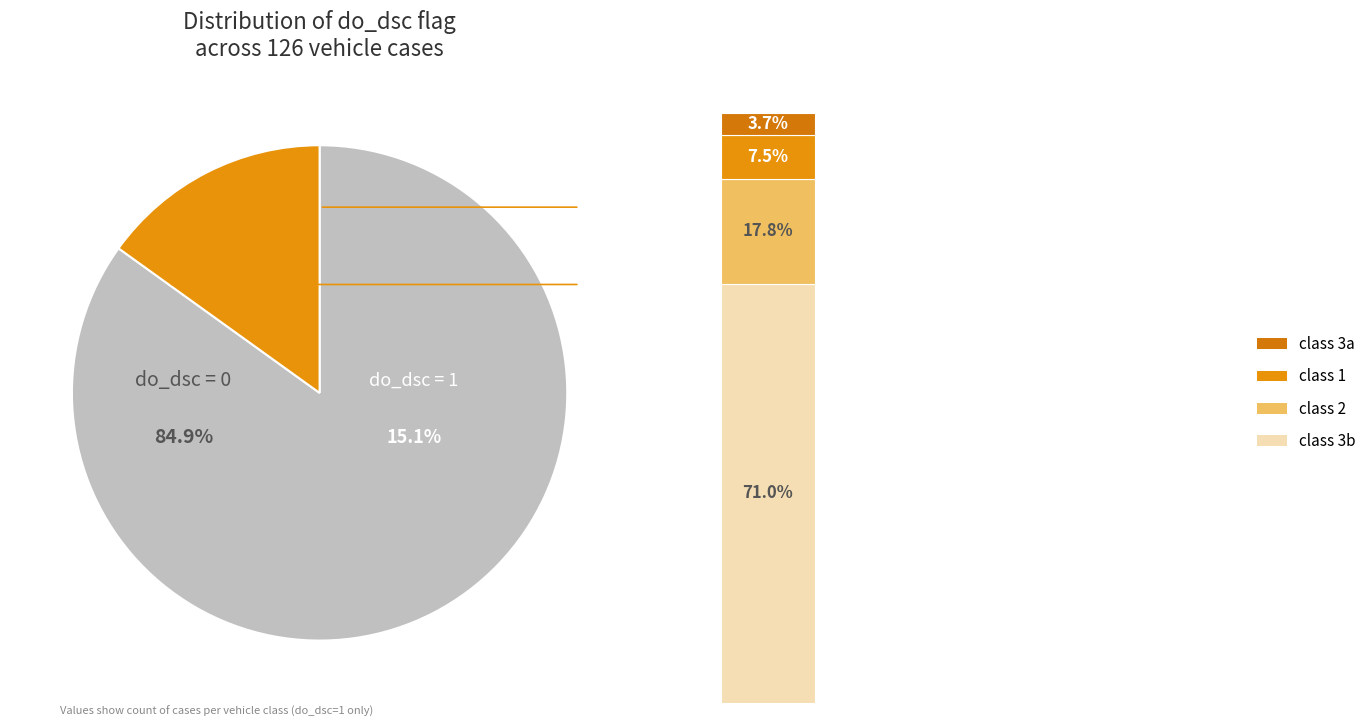

Which category has the biggest portion of the pie?

do_dsc = 0